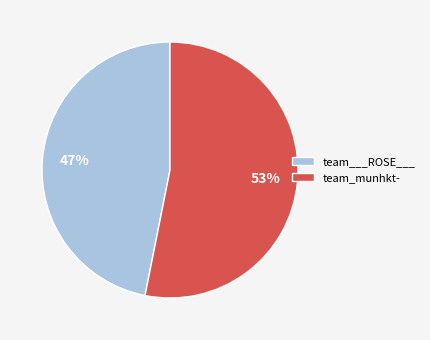

To the nearest percent, what is the combined percentage of team___ROSE___ and team_munhkt-?

100%